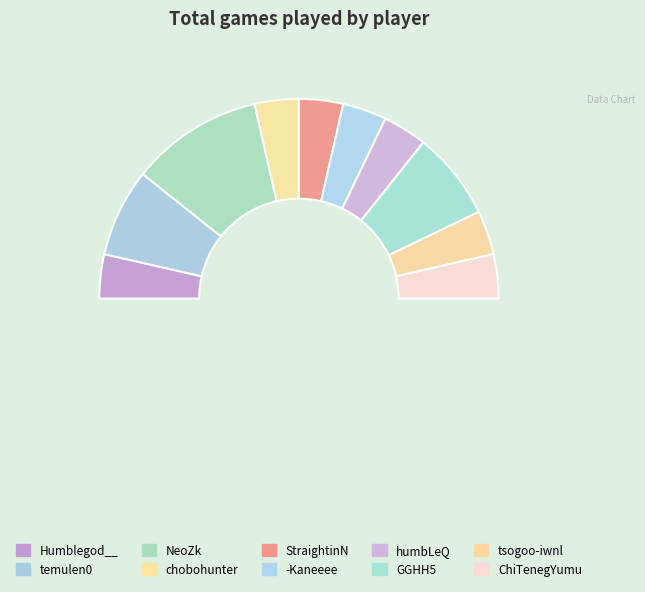

Which category has the biggest portion of the pie?

NeoZk